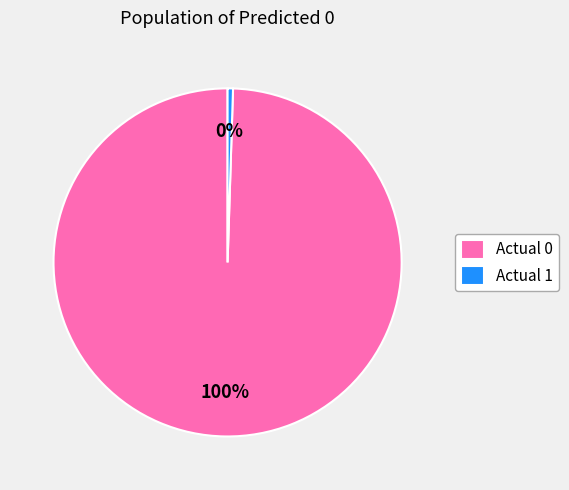

Which category has the smallest portion of the pie?

Actual 1